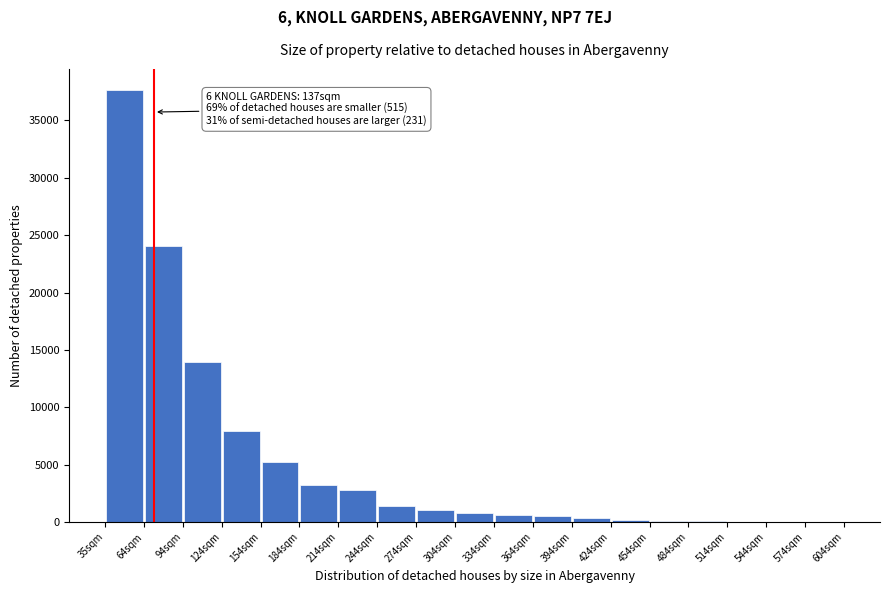

Over which range of the x-axis is the bar tallest?

35 to 65